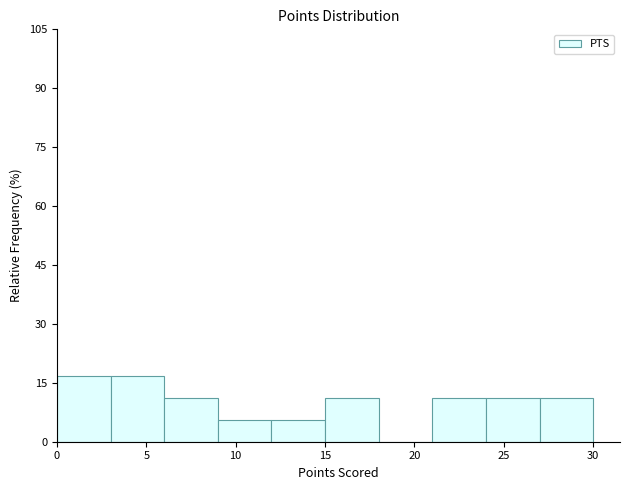

Reading left to right, list every bar in this chart as the range it spans on the x-axis followed by its height. The values are not printed on the chart, so give them approximately, as read against the axis.

0 to 3: 16
3 to 6: 16
6 to 9: 12
9 to 12: 6
12 to 15: 6
15 to 18: 12
18 to 21: 0
21 to 24: 12
24 to 27: 12
27 to 30: 12